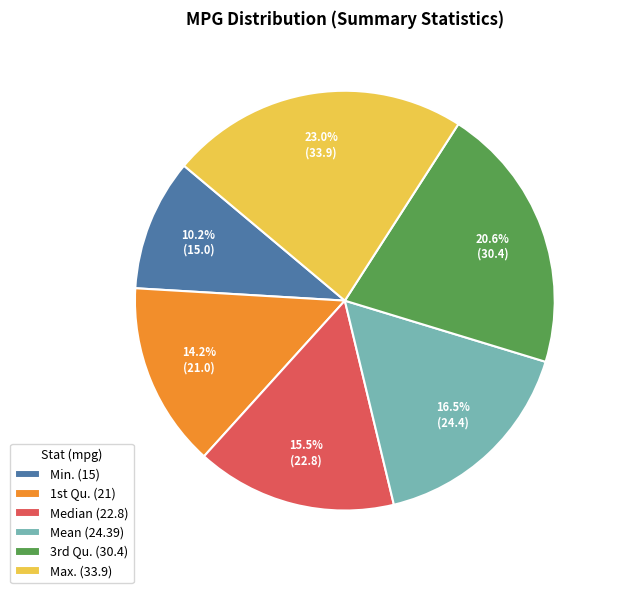

What is the largest slice in the pie chart?

Max.